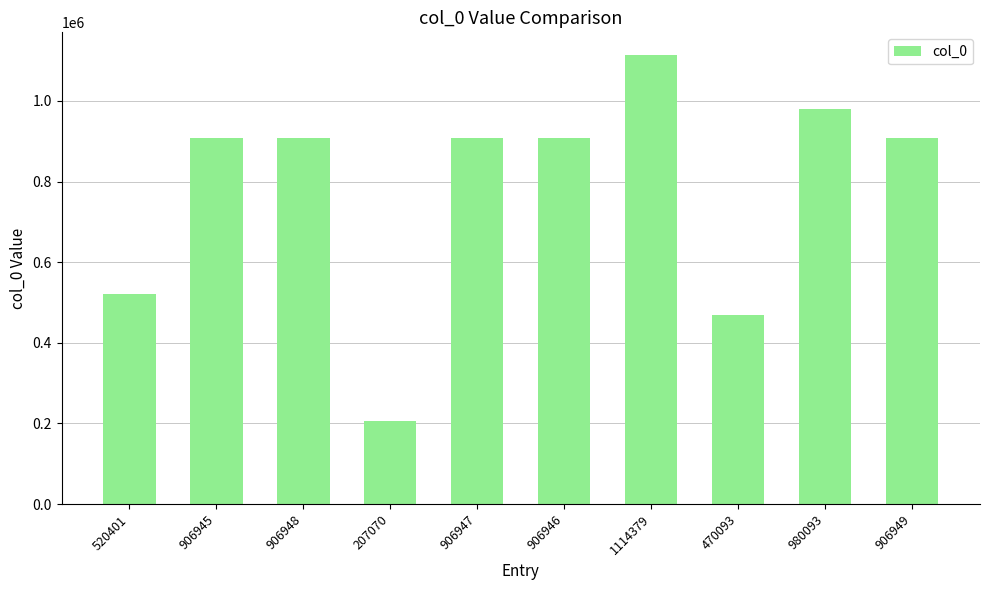

Approximately how many times larger is the value at 906949 compared to 906945?

1.0